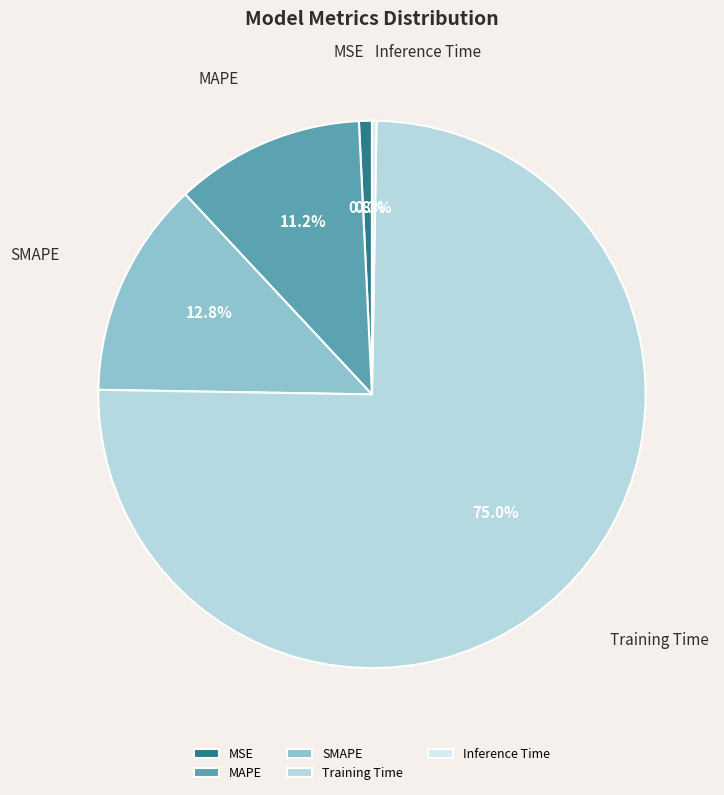

To the nearest percent, what is the combined percentage of SMAPE and MAPE?

24%